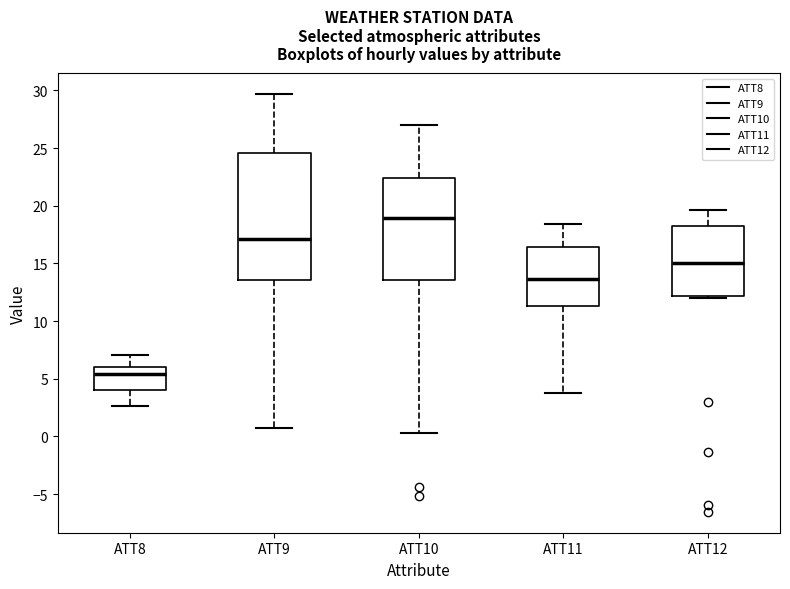

Where does the median line of the box for ATT9 sit on the y-axis? The values are not printed on the chart, so give them approximately, as read against the axis.

17.0